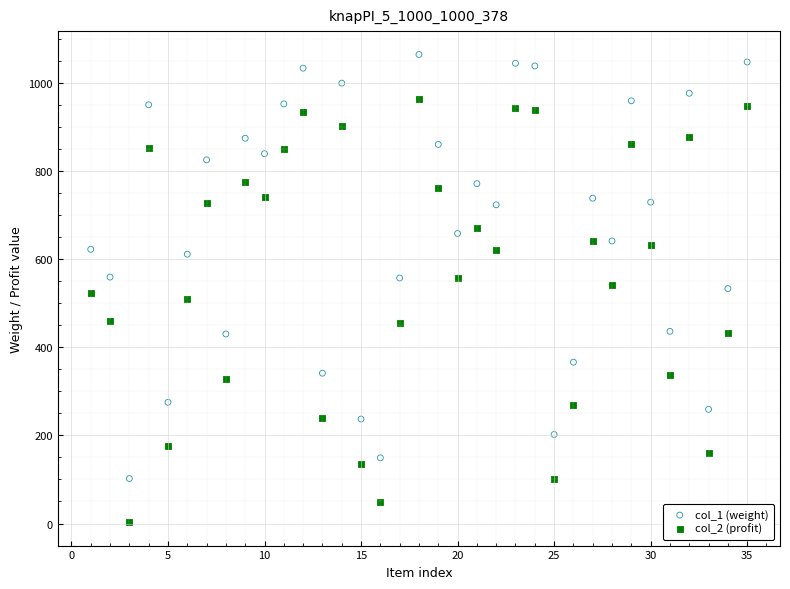

Across all data points, what is the range of X values (max minus min)?

34